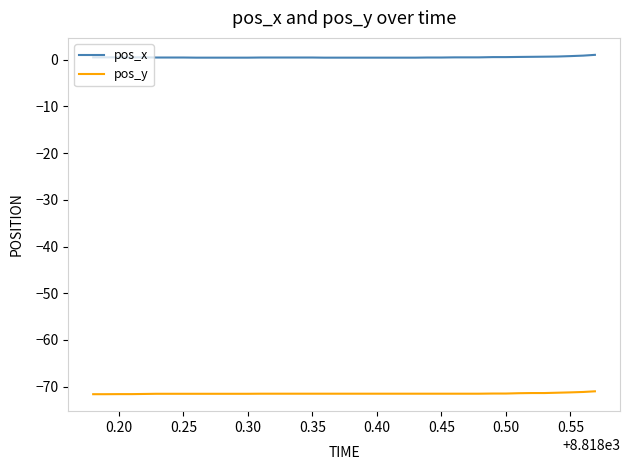

Which series has the largest total across all categories?

pos_x